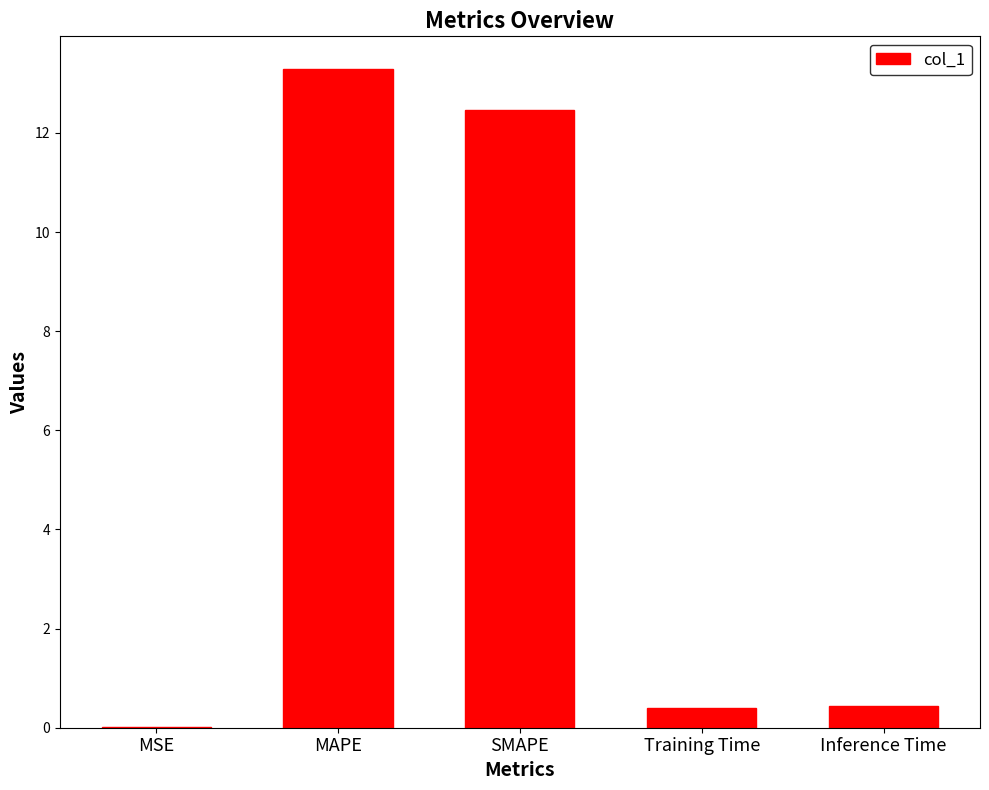

Are the bars horizontal?

No